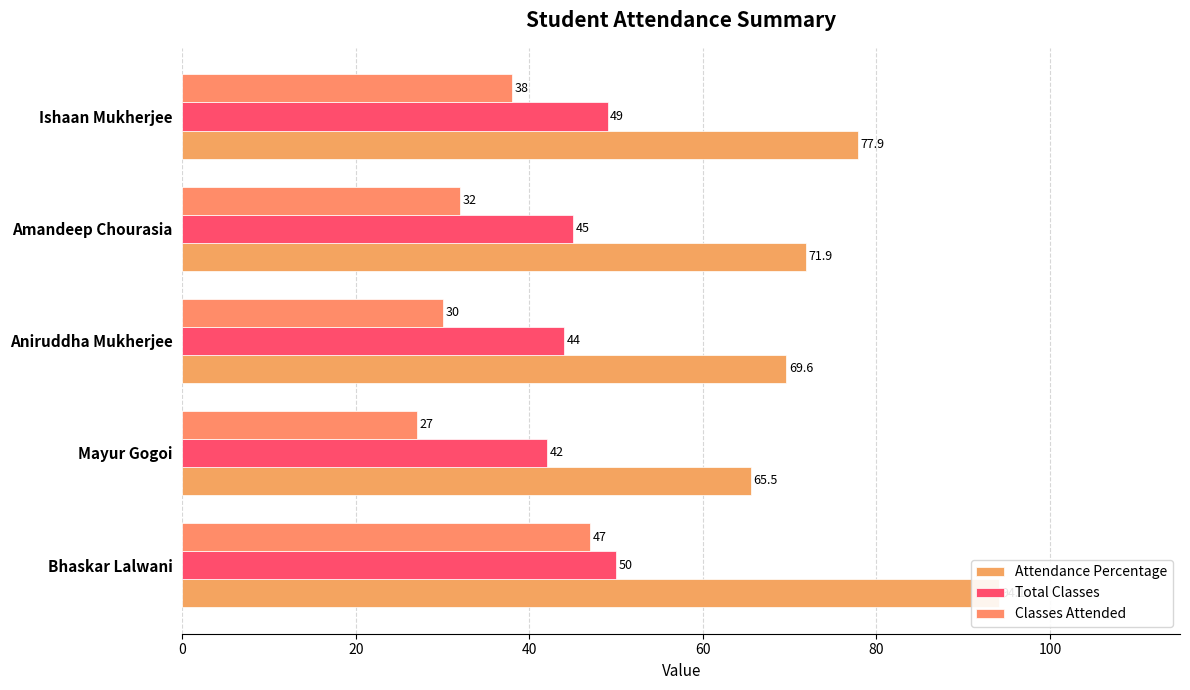

Reading left to right, transcribe all the data shown in this chart.

Attendance Percentage: 94.1	65.5	69.6	71.9	77.9
Total Classes: 50.0	42.0	44.0	45.0	49.0
Classes Attended: 47.0	27.0	30.0	32.0	38.0